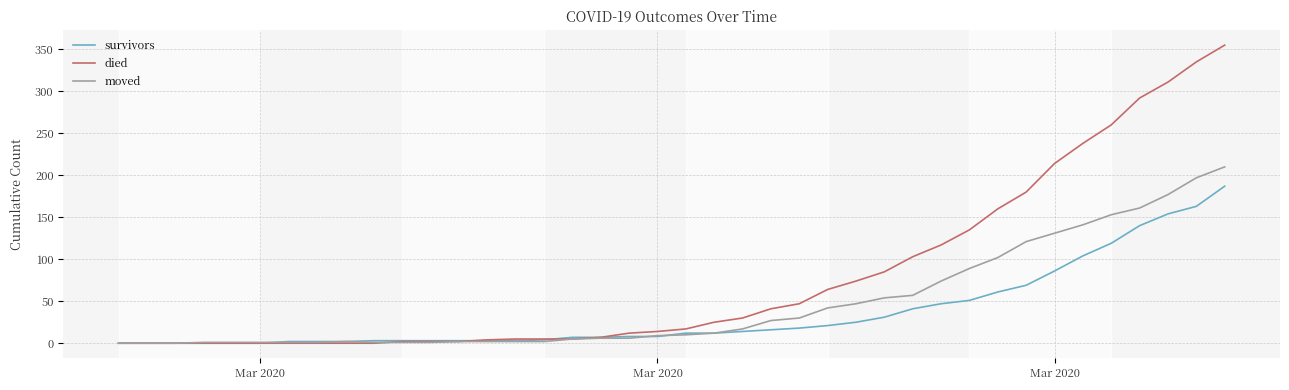

List the series in order of their peak value, highest first.

died, moved, survivors